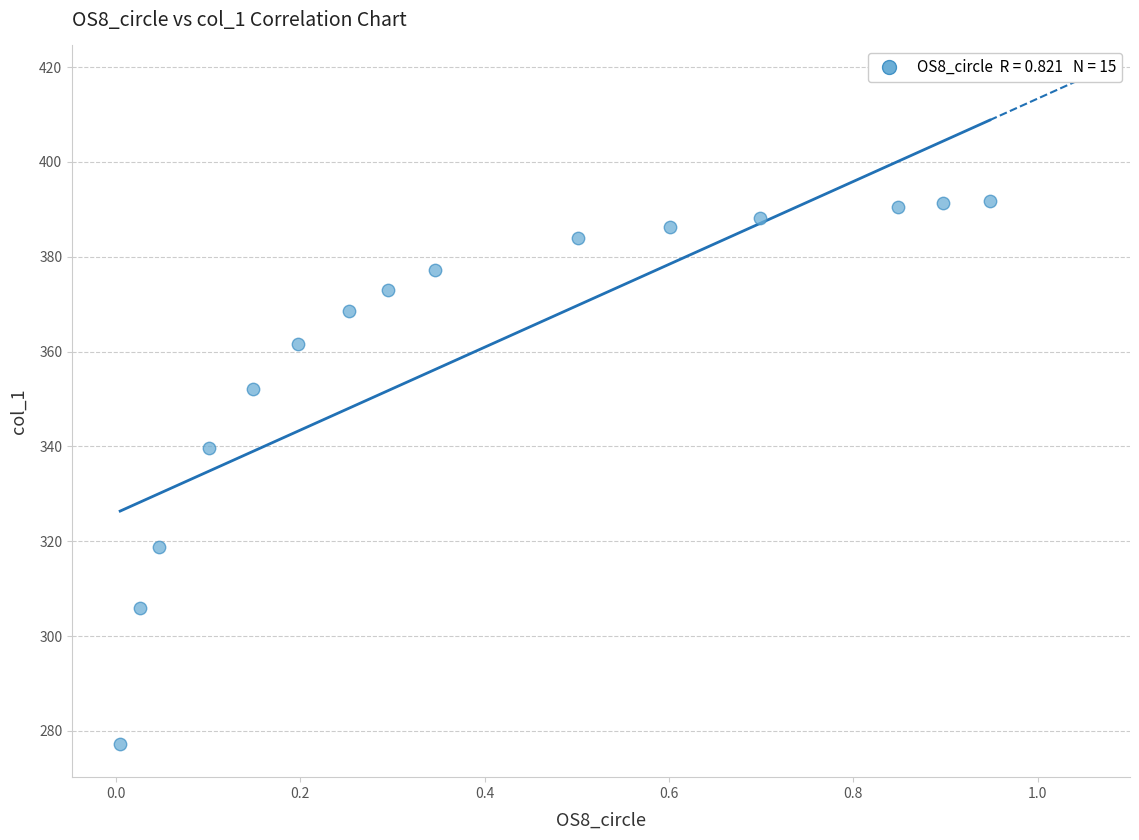

What is the range of Y values (max minus min)?

114.5